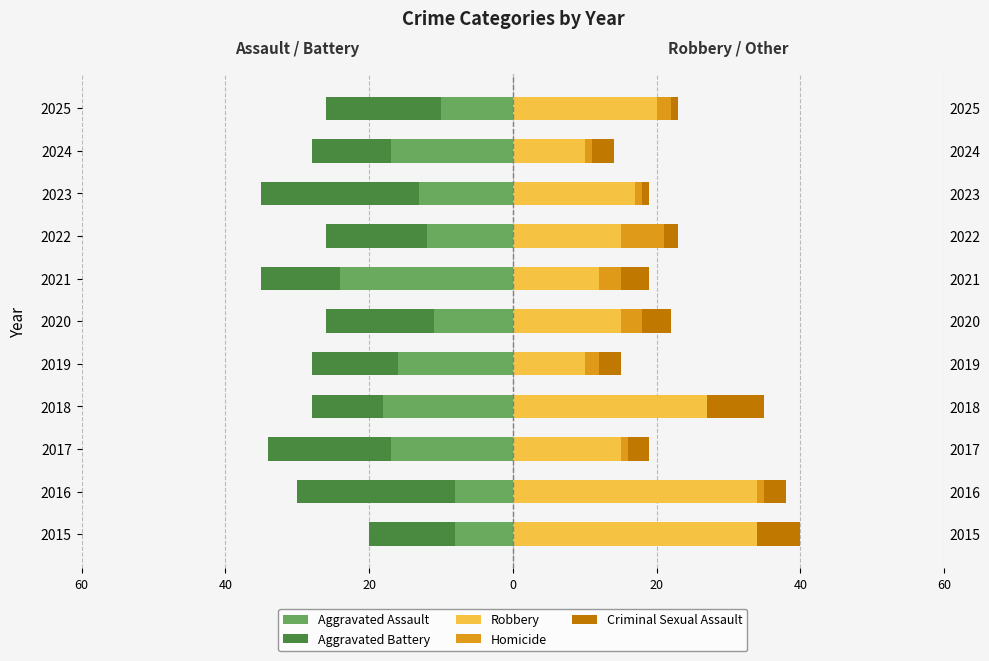

How many bars are there in total?

55